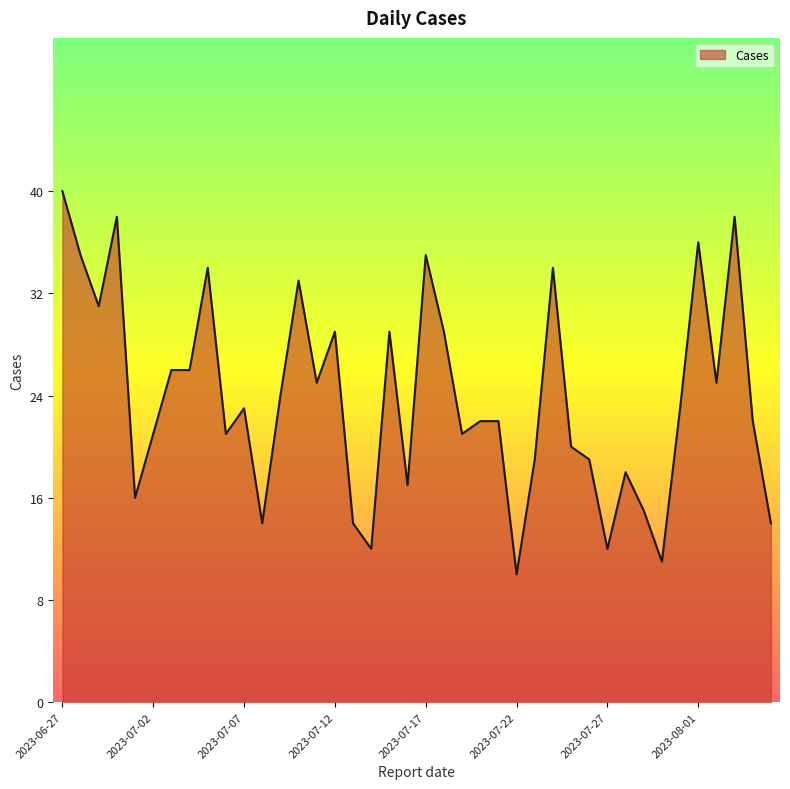

Does the chart have visible grid lines?

No